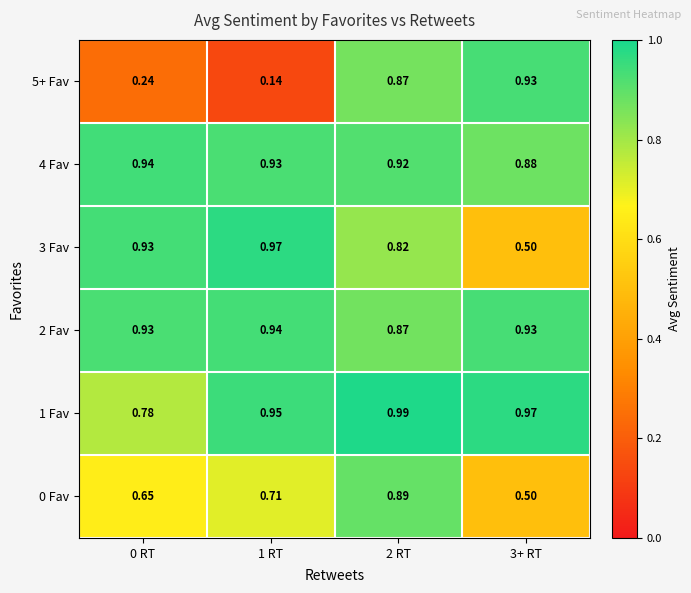

Is the value of 0 Fav at 0 RT greater than the value of 5+ Fav at 2 RT?

No